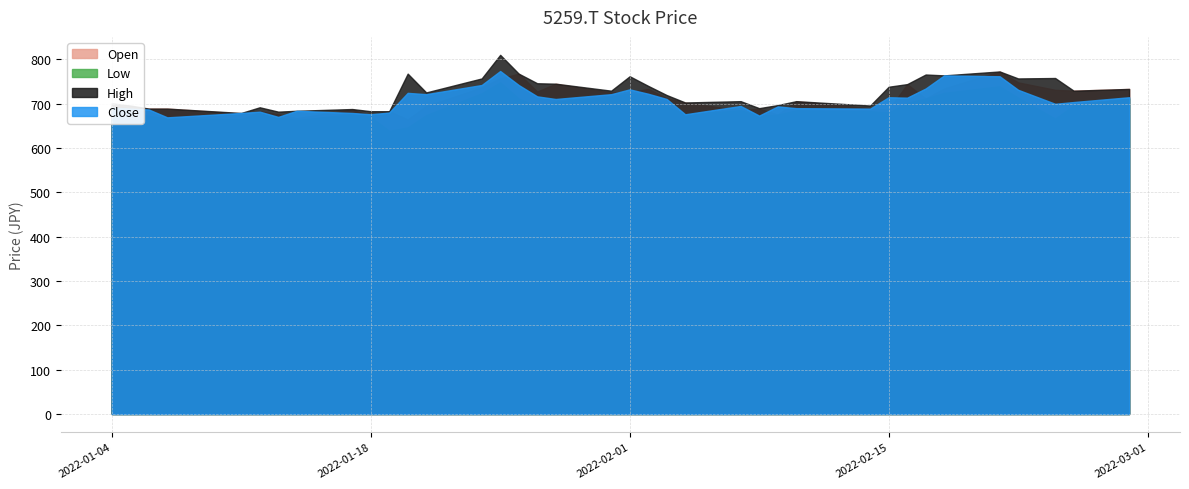

What are all the series names shown in the legend?

Open, Low, High, Close